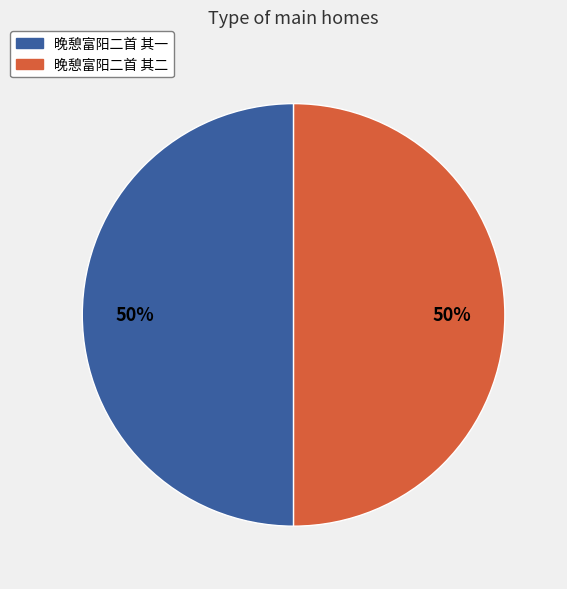

True or false: 晚憩富阳二首 其一 accounts for 63% of the total.

False